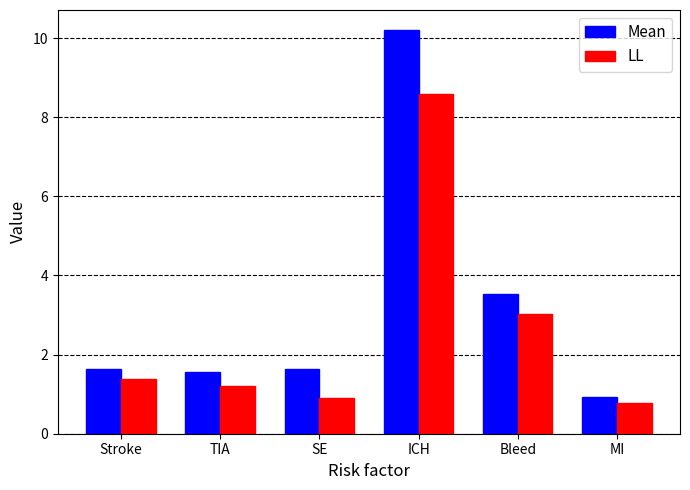

What is the minimum value for LL?

0.8